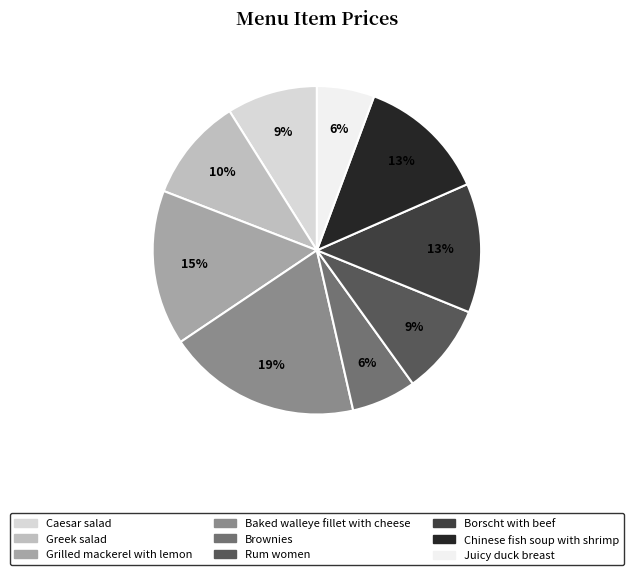

To the nearest percent, what is the combined percentage of Chinese fish soup with shrimp and Grilled mackerel with lemon?

28%